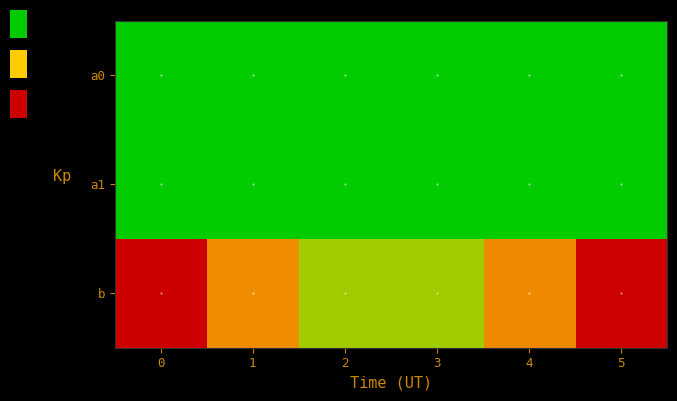

Reading left to right, transcribe all the data shown in this chart.

a0: 0=0.0	1=-0.0	2=0.0	3=-0.0	4=0.0	5=-0.0
a1: 0=-0.0	1=0.0	2=0.0	3=0.0	4=-0.0	5=-0.0
b: 0=1.5	1=1.0	2=0.5	3=0.5	4=1.0	5=1.5